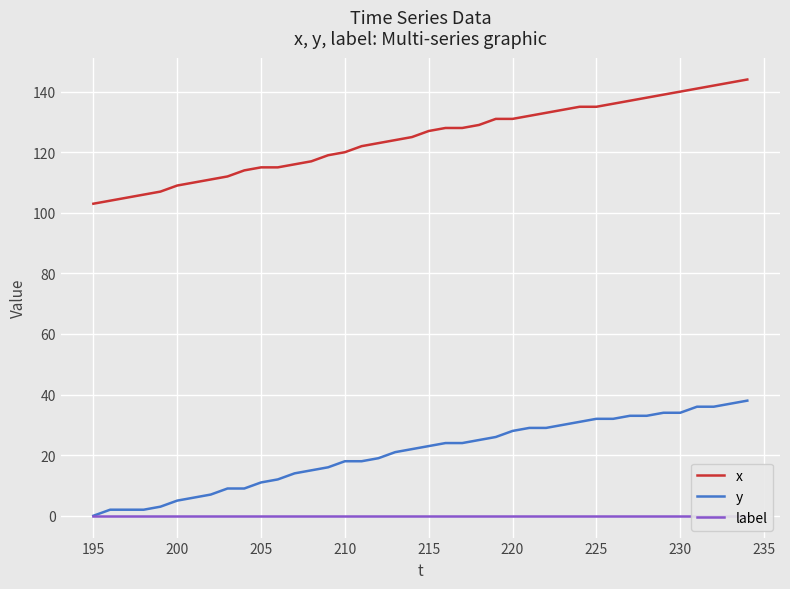

What is the maximum value shown in the chart?

144